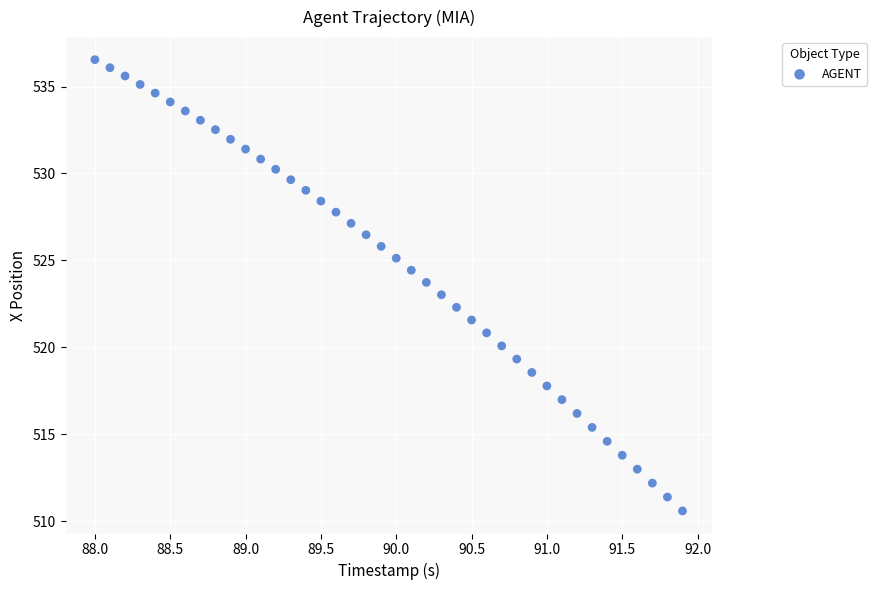

What is the range of Y values (max minus min)?

26.0